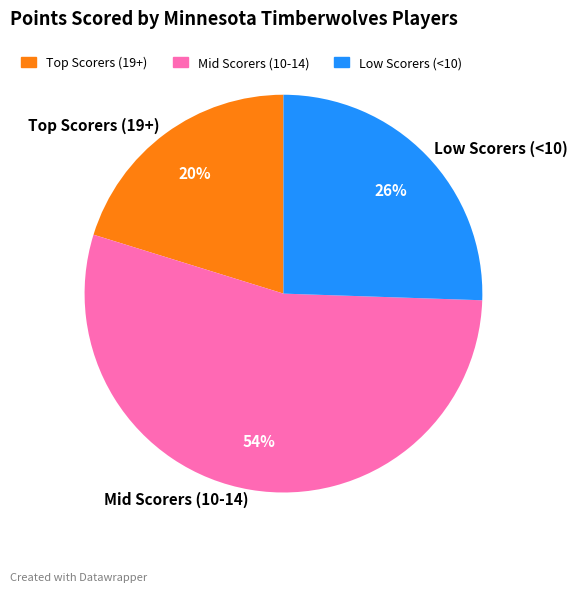

Is it true that Low Scorers (<10) is 34% of the pie?

False